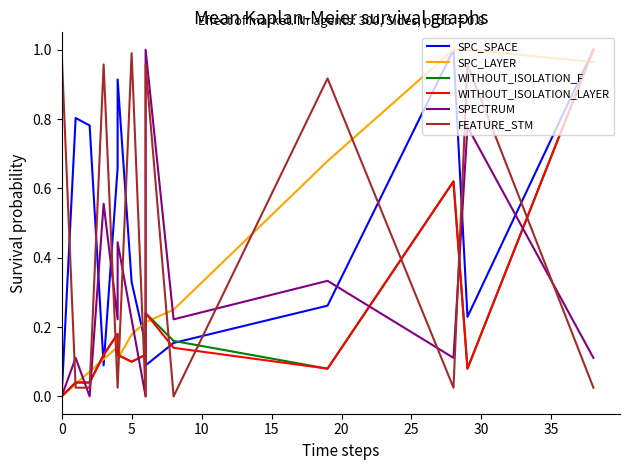

Is it true that WITHOUT_ISOLATION_F equals 0.4 at 0?

False